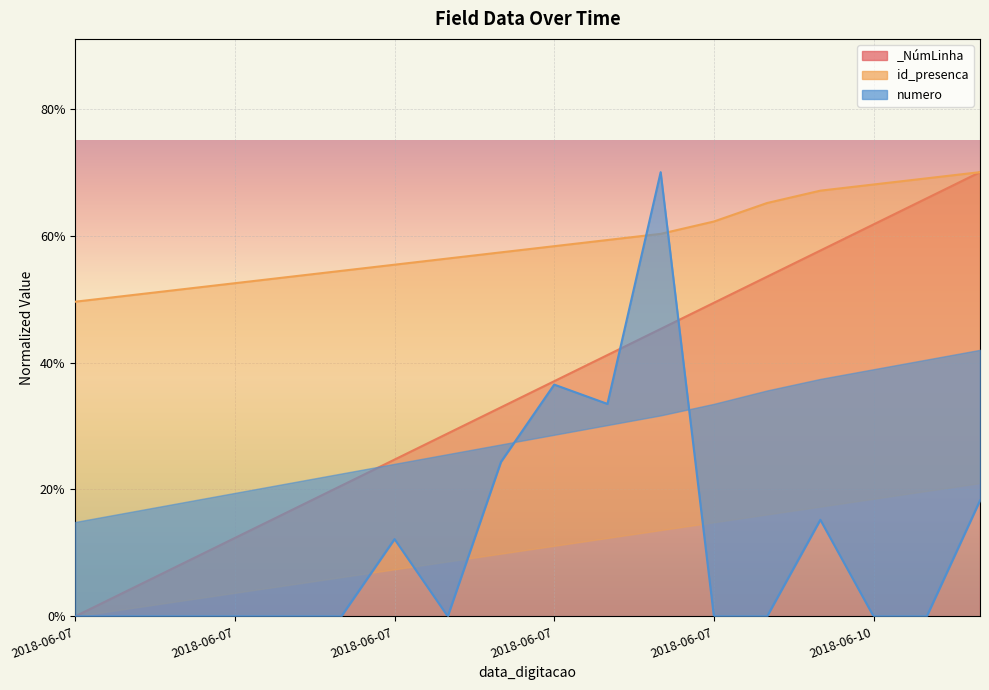

Reading left to right, list all the values displayed in this chart.

_NúmLinha: 0.0	4.1	8.2	12.4	16.5	20.6	24.7	28.8	32.9	37.1	41.2	45.3	49.4	53.5	57.6	61.8	65.9	70.0
id_presenca: 49.6	50.6	51.5	52.5	53.5	54.4	55.4	56.4	57.4	58.3	59.3	60.3	62.2	65.1	67.1	68.1	69.0	70.0
numero: 0.0	0.0	0.0	0.0	0.0	0.0	12.2	0.0	24.3	36.5	33.5	70.0	0.0	0.0	15.2	0.0	0.0	18.3